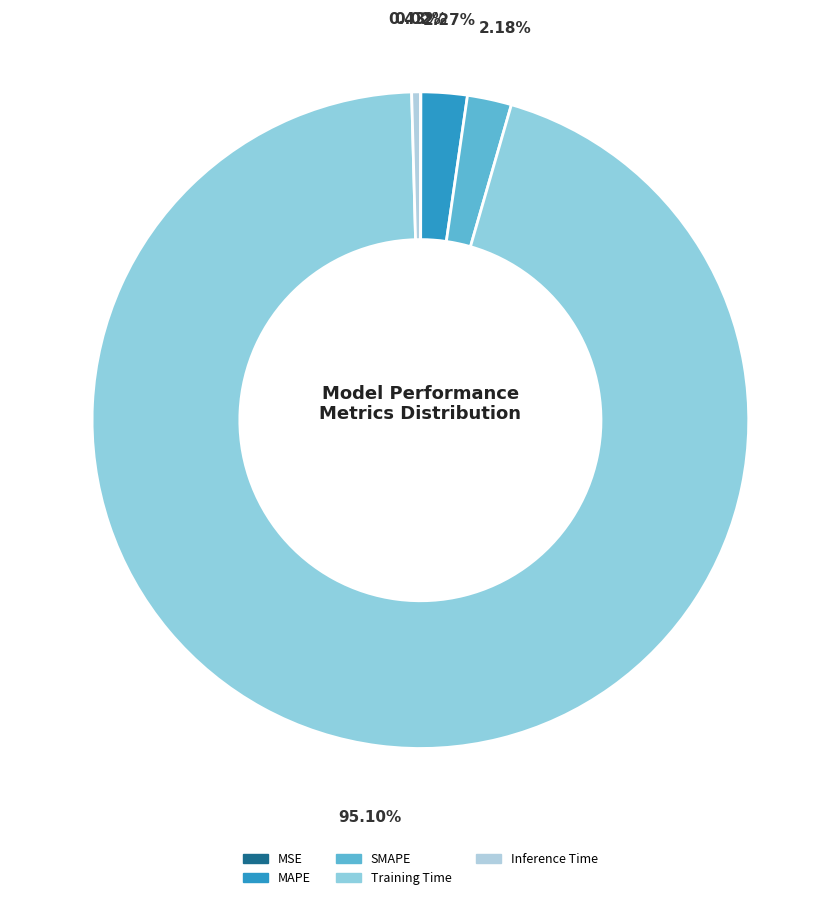

How many slices are in this pie chart?

5